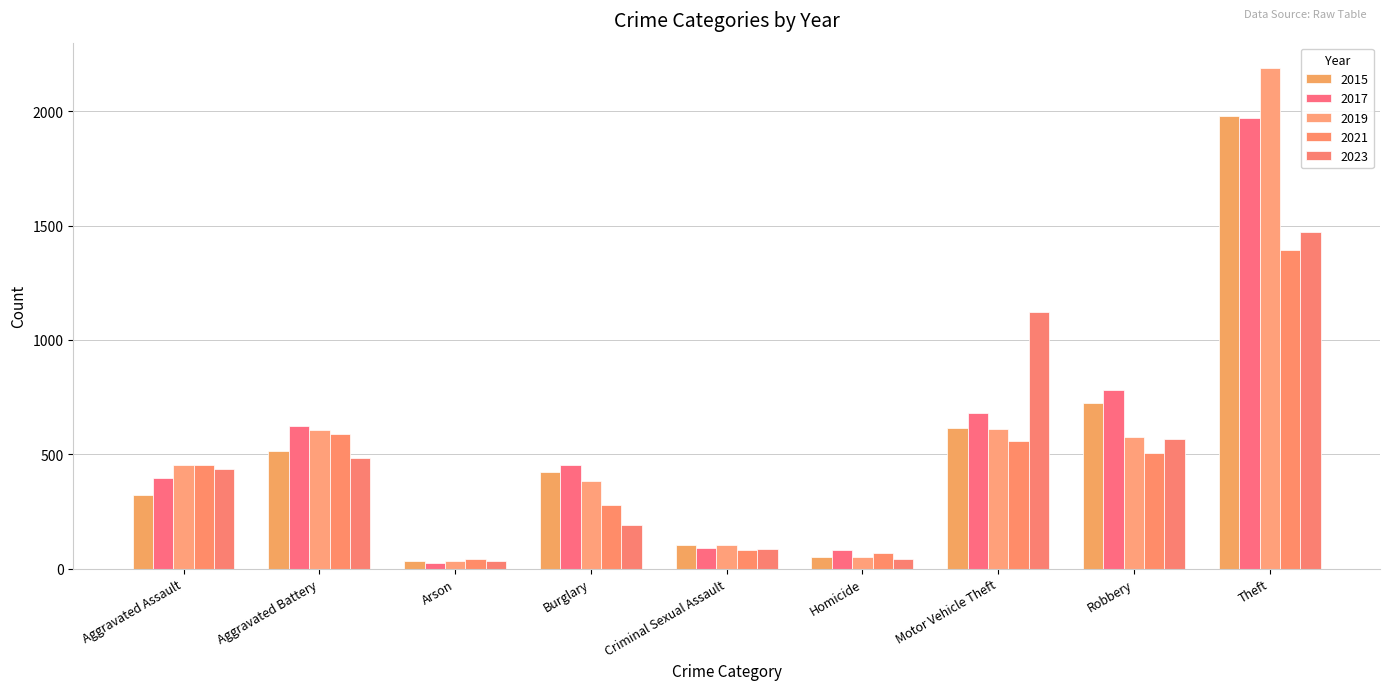

What is the label of the 5th bar from the right?

Criminal Sexual Assault